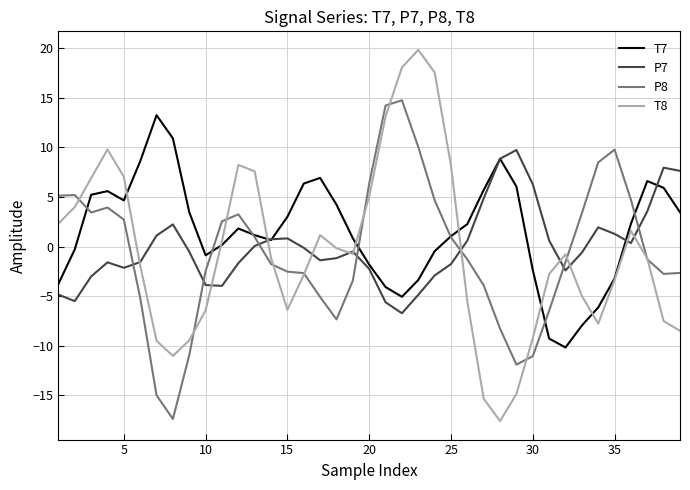

What is the greatest value displayed?

19.8